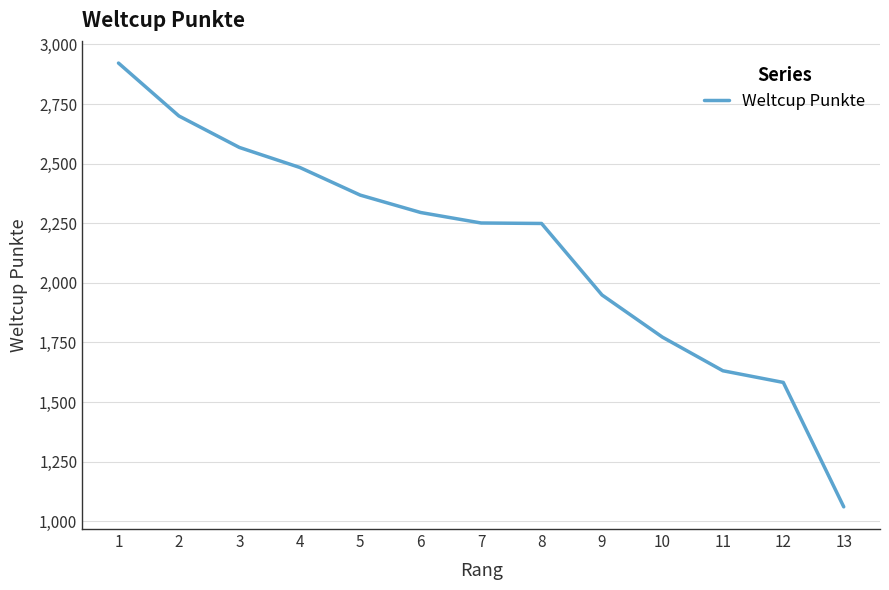

What is the approximate value at 12?

1582